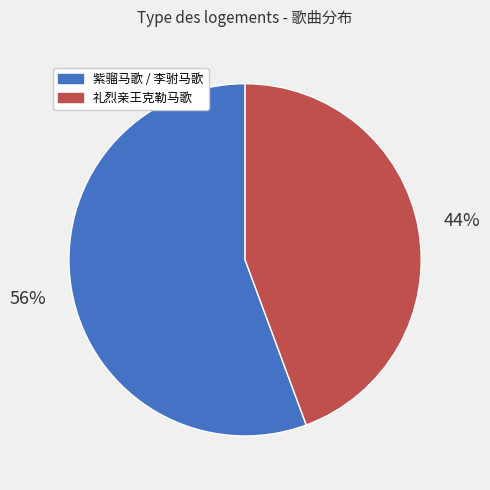

To the nearest percent, what is the average slice percentage?

50%